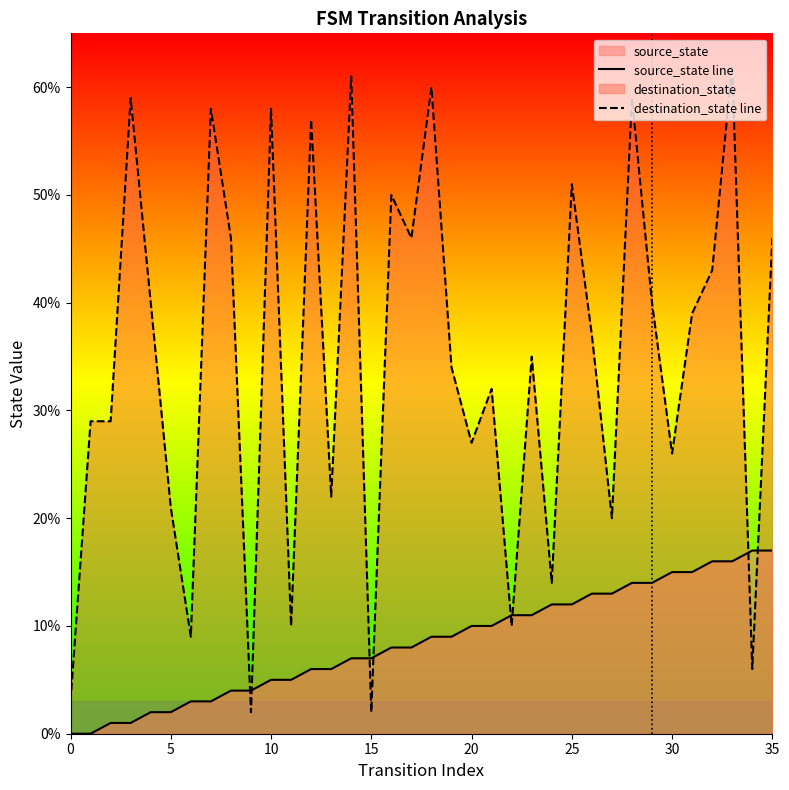

Which series has the largest range (max minus min)?

destination_state line